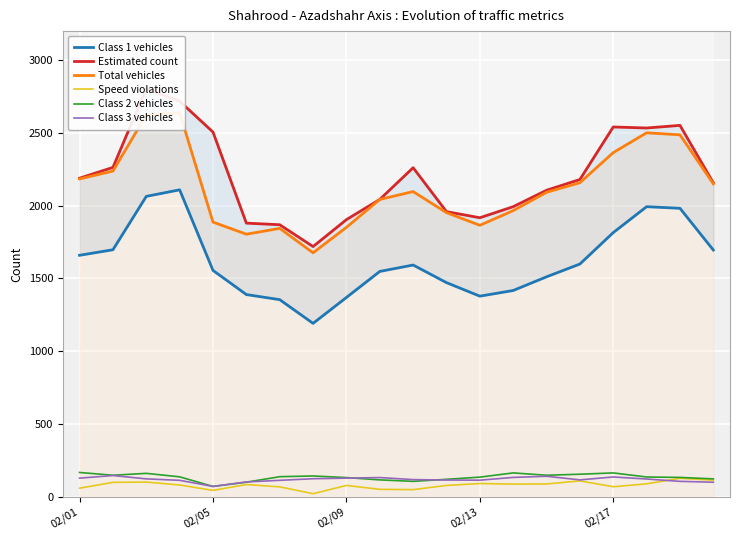

True or false: Total vehicles has a value of 4235 at 02/13.

False